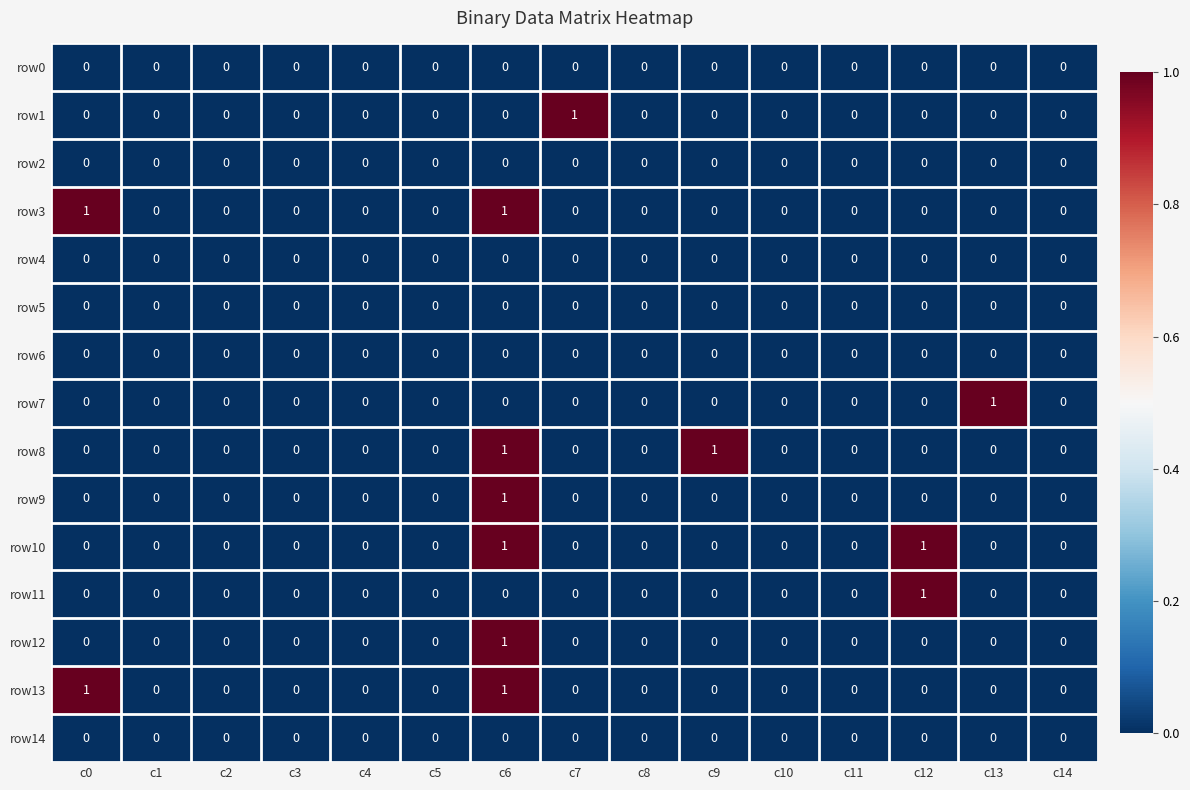

Count the row8 values in the range 0 to 1.

15